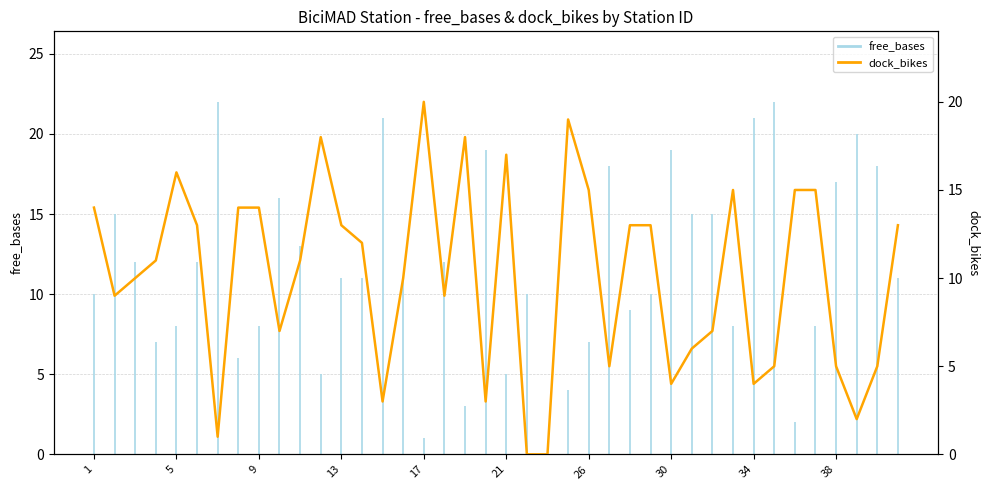

What is the sum of all values?

404